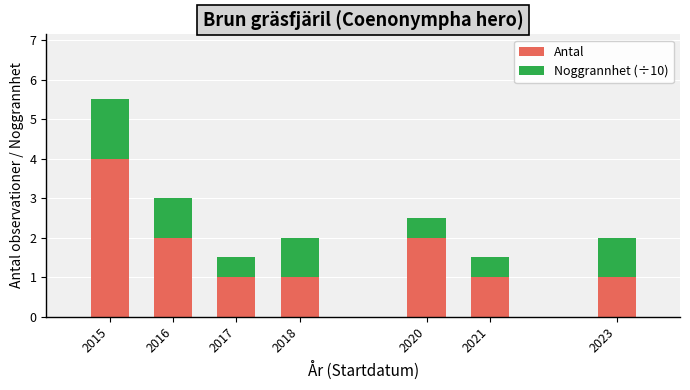

How many categories are shown in the chart?

7